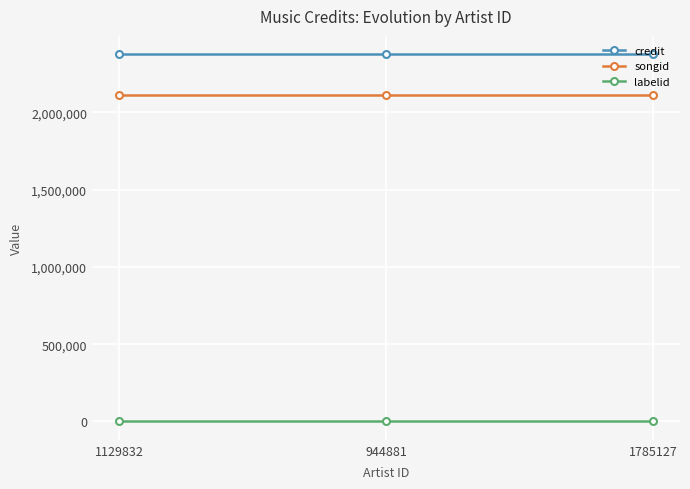

True or false: credit has a value of 2376393 at 1129832.

True